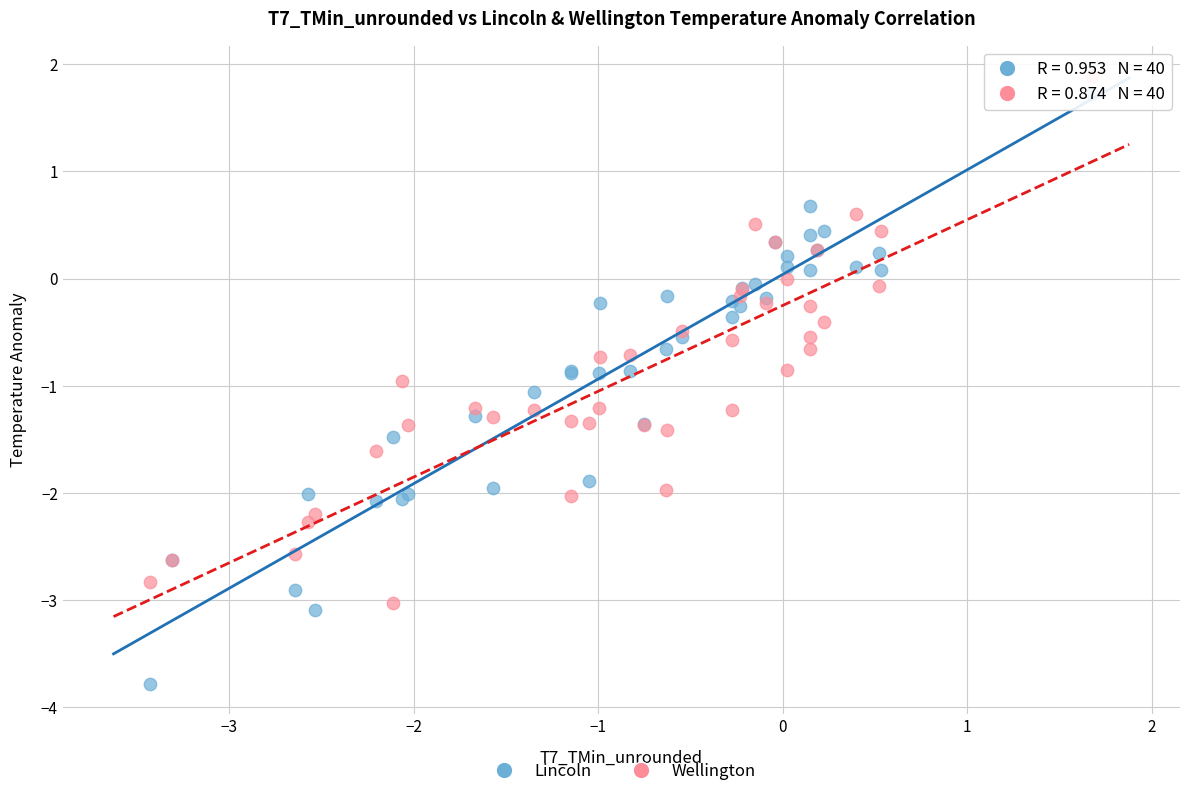

Which series reaches the minimum Y coordinate?

Lincoln